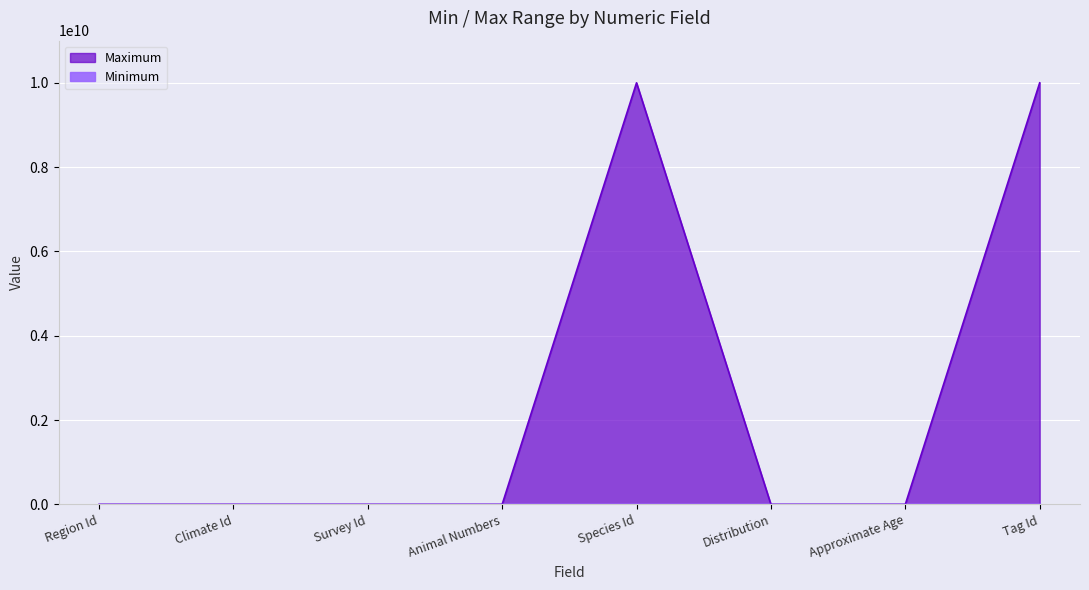

At which label does Maximum first exceed 99999?

Species Id